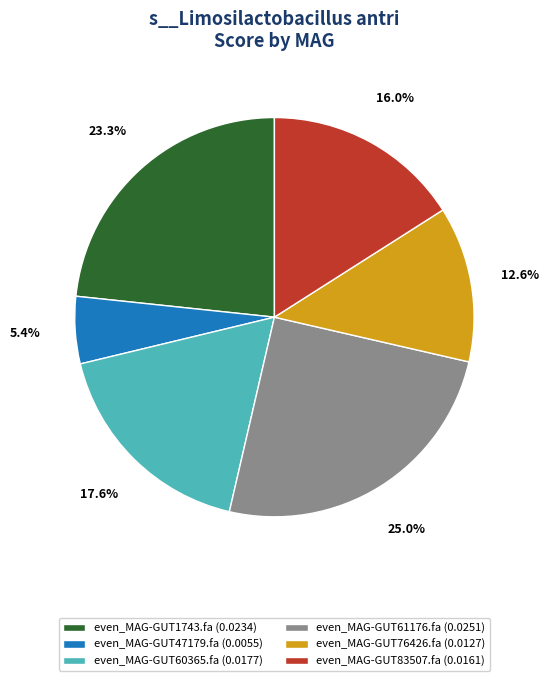

Rank the categories by value from highest to lowest.

even_MAG-GUT61176.fa, even_MAG-GUT1743.fa, even_MAG-GUT60365.fa, even_MAG-GUT83507.fa, even_MAG-GUT76426.fa, even_MAG-GUT47179.fa